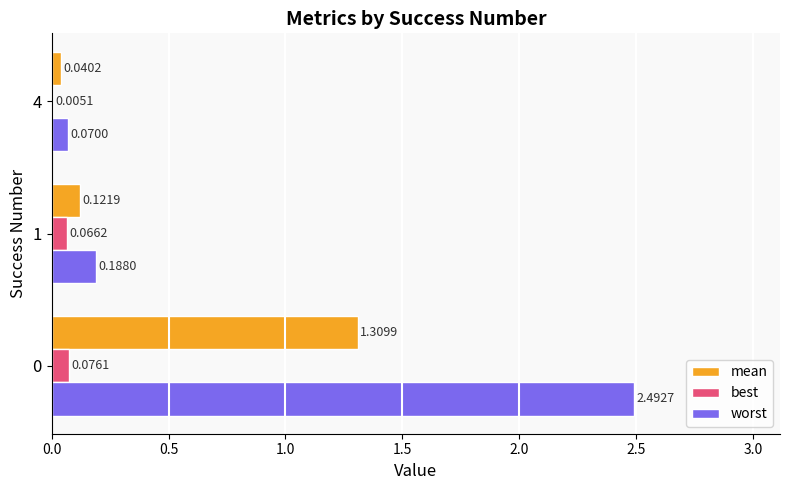

Which series has the largest total across all categories?

worst